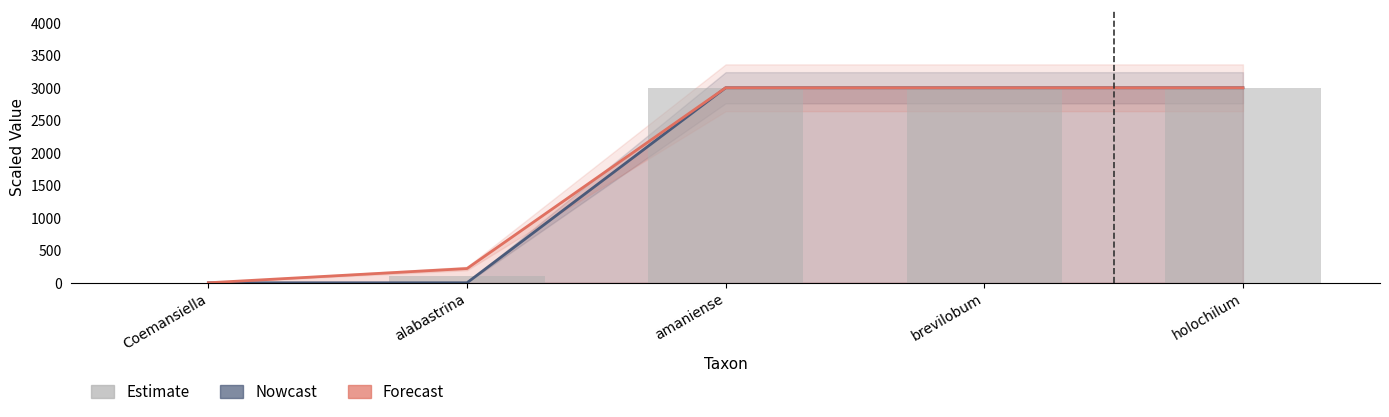

Does the chart contain any negative values?

No